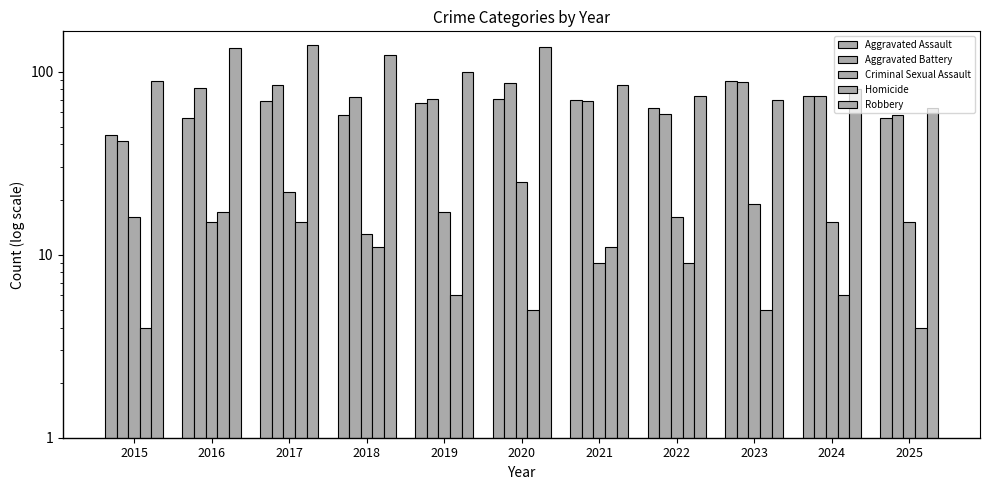

Which has a higher value, 2015 or 2016?

2016